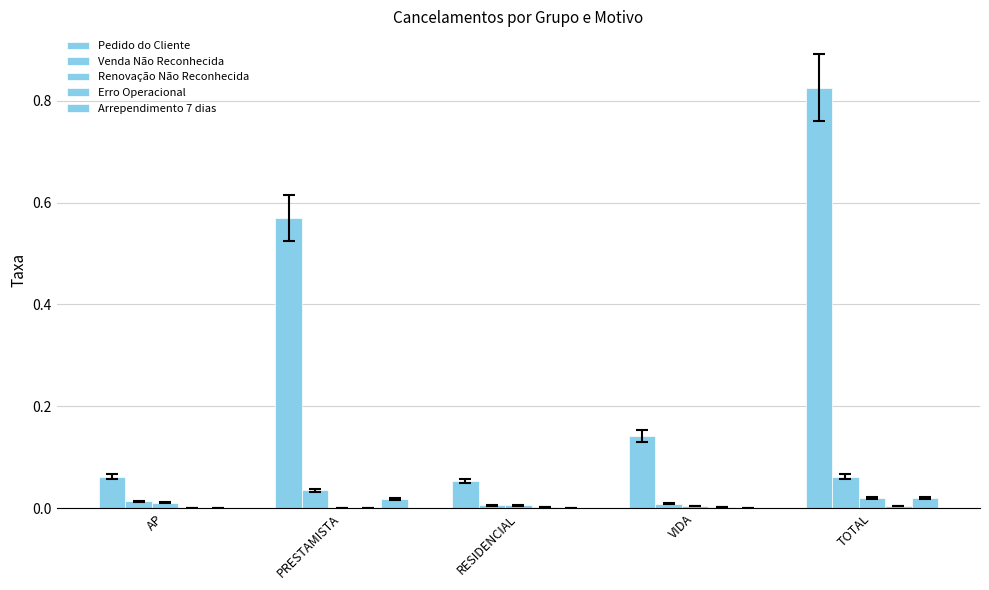

At which category is the sum across all series the highest?

TOTAL